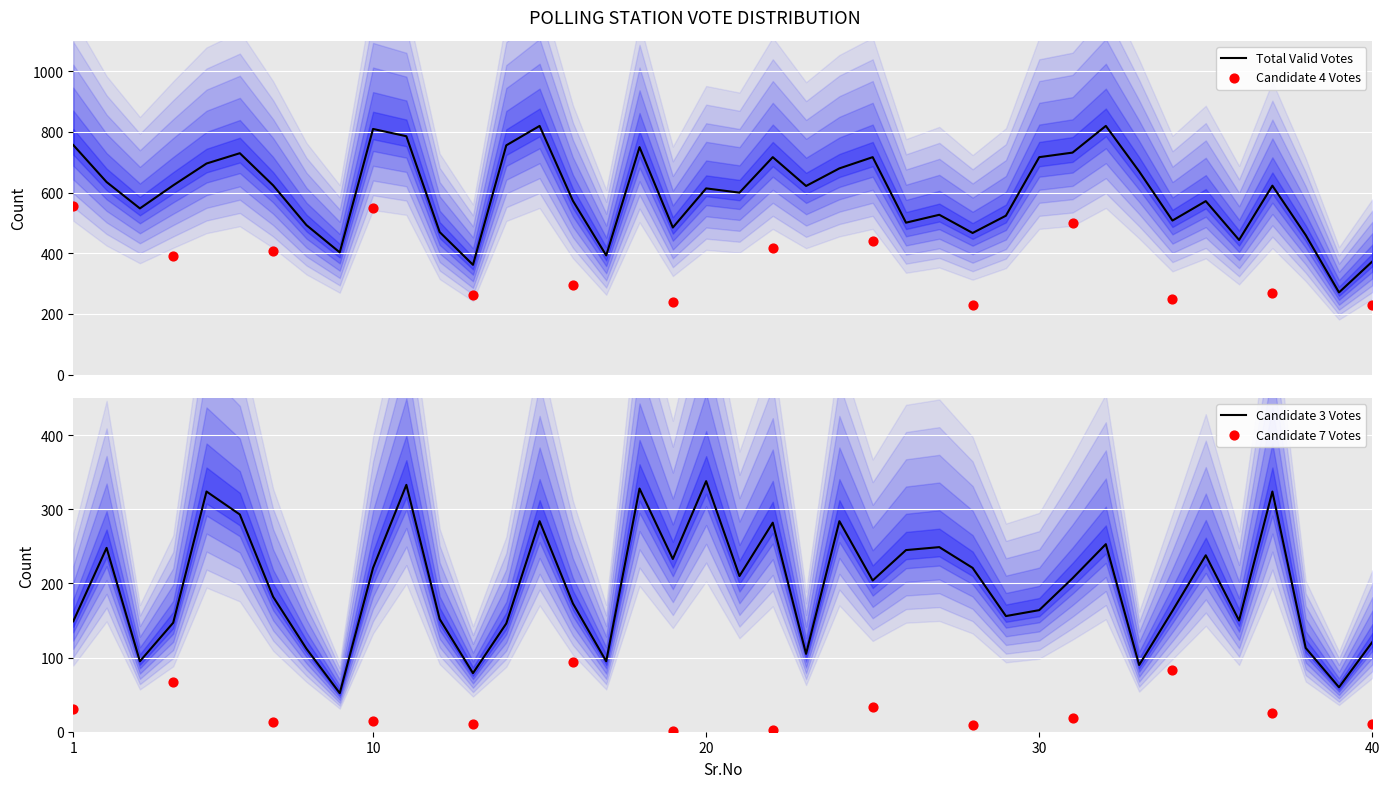

At how many categories does at least one series exceed 656?

15